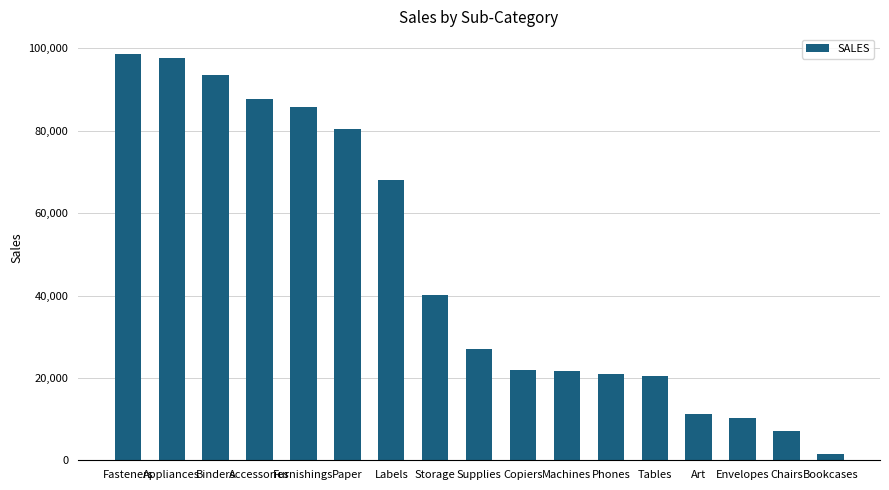

Are the bars grouped side by side (vs. stacked)?

No